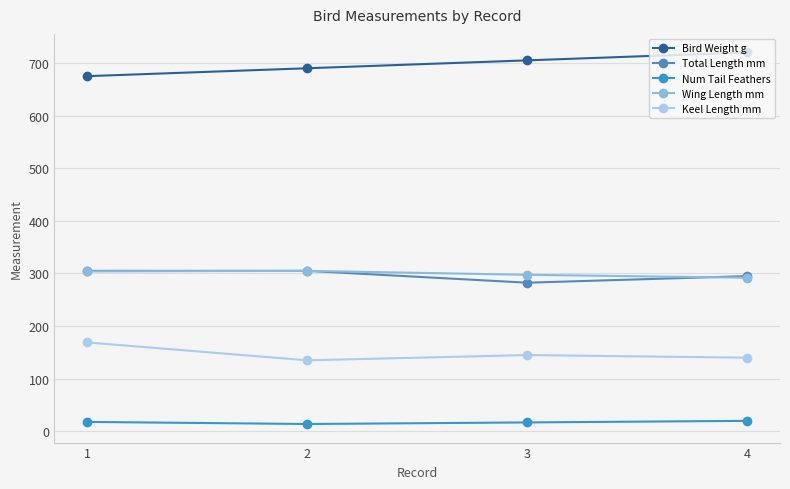

At how many categories does at least one series exceed 514?

4